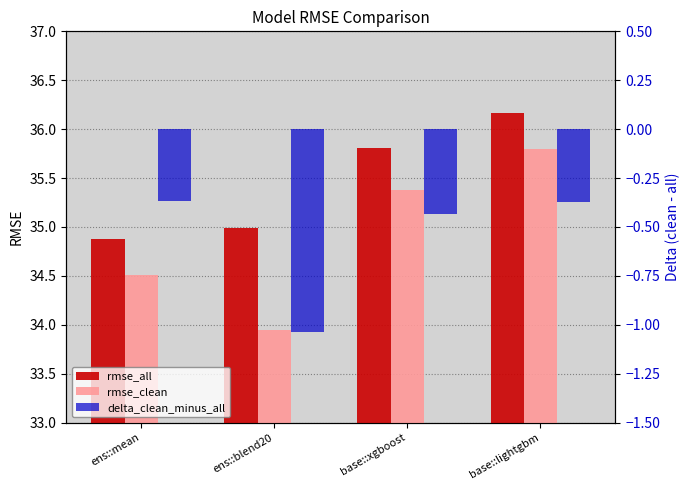

What is the difference between the maximum and minimum values in the rmse_clean series?

1.9